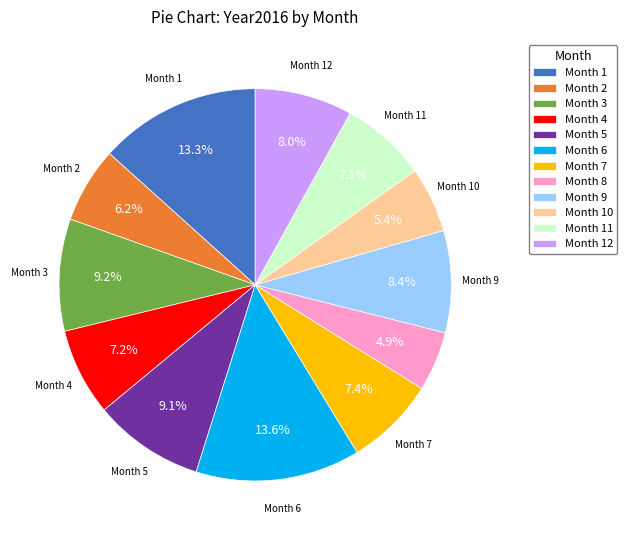

Between Month 8 and Month 6, which is larger?

Month 6